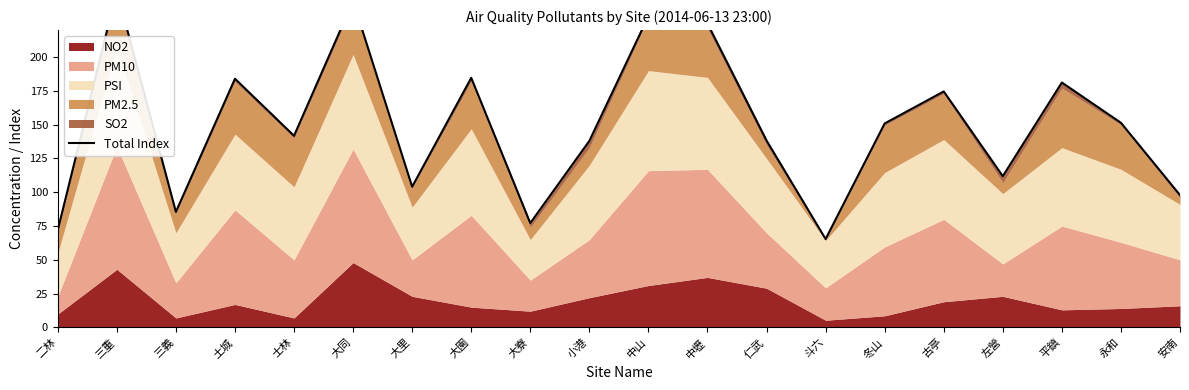

How many values exceed 150?

10